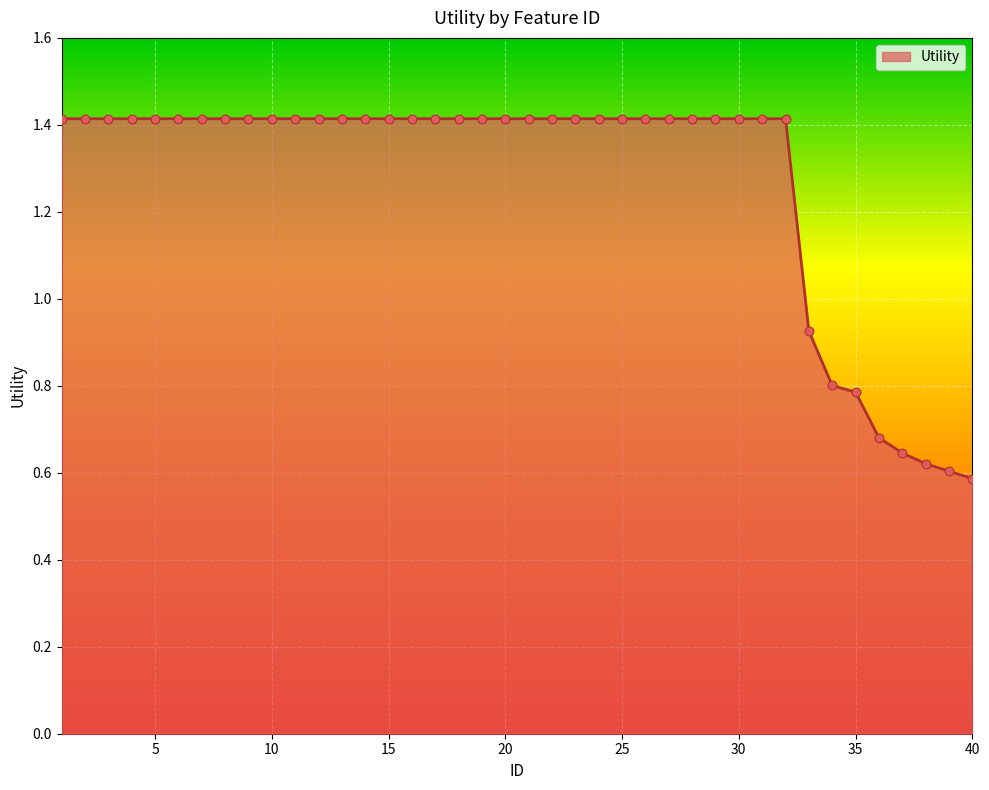

What is the difference between the maximum and minimum values?

0.8